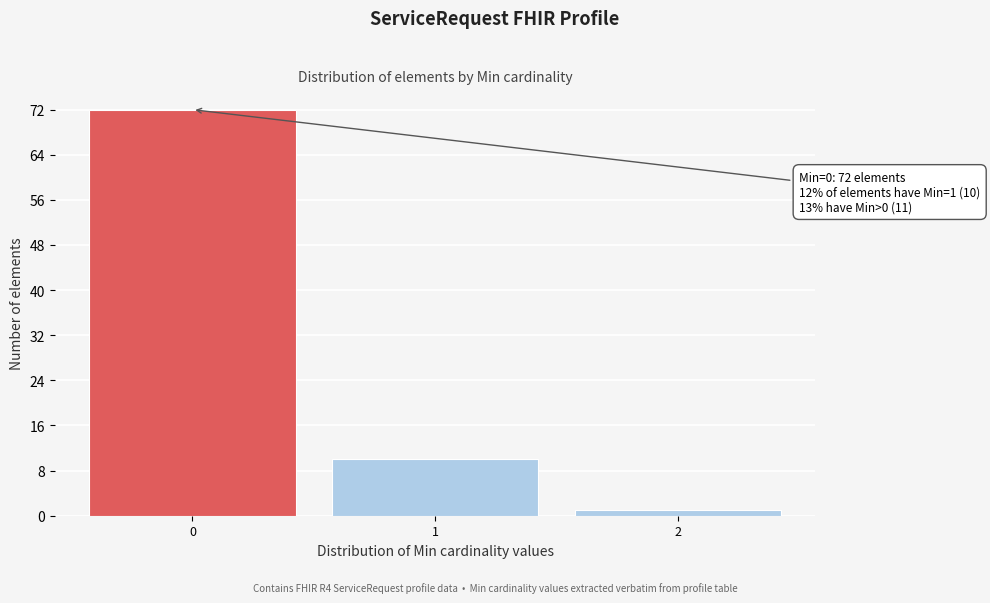

Reading left to right, transcribe all the data shown in this chart.

0=72	1=10	2=1